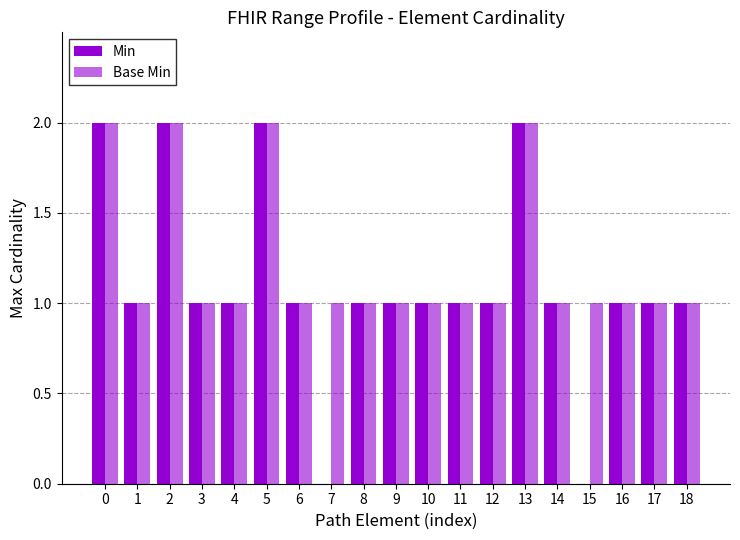

What is the value of the Min bar at the 15th from the left?

1